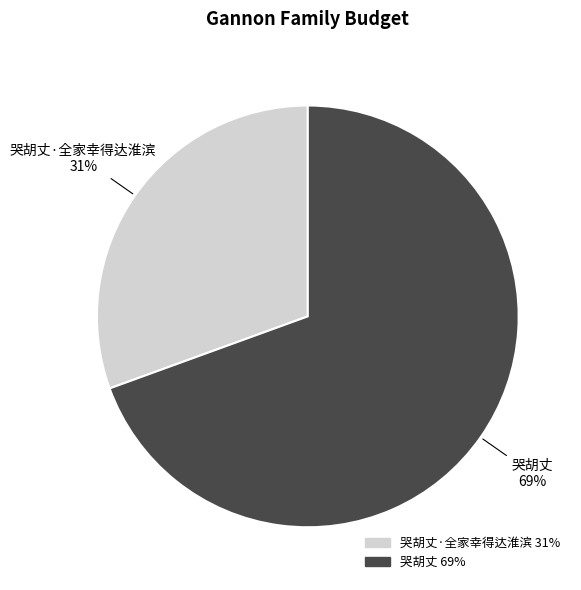

Is there a majority slice in this chart?

Yes